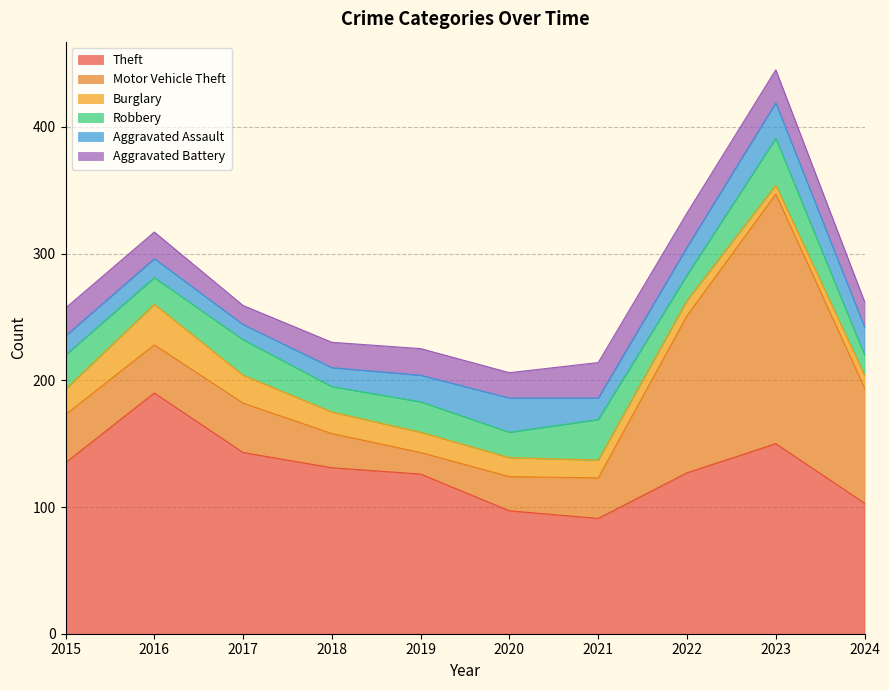

How many times do Robbery and Aggravated Battery cross each other?

3